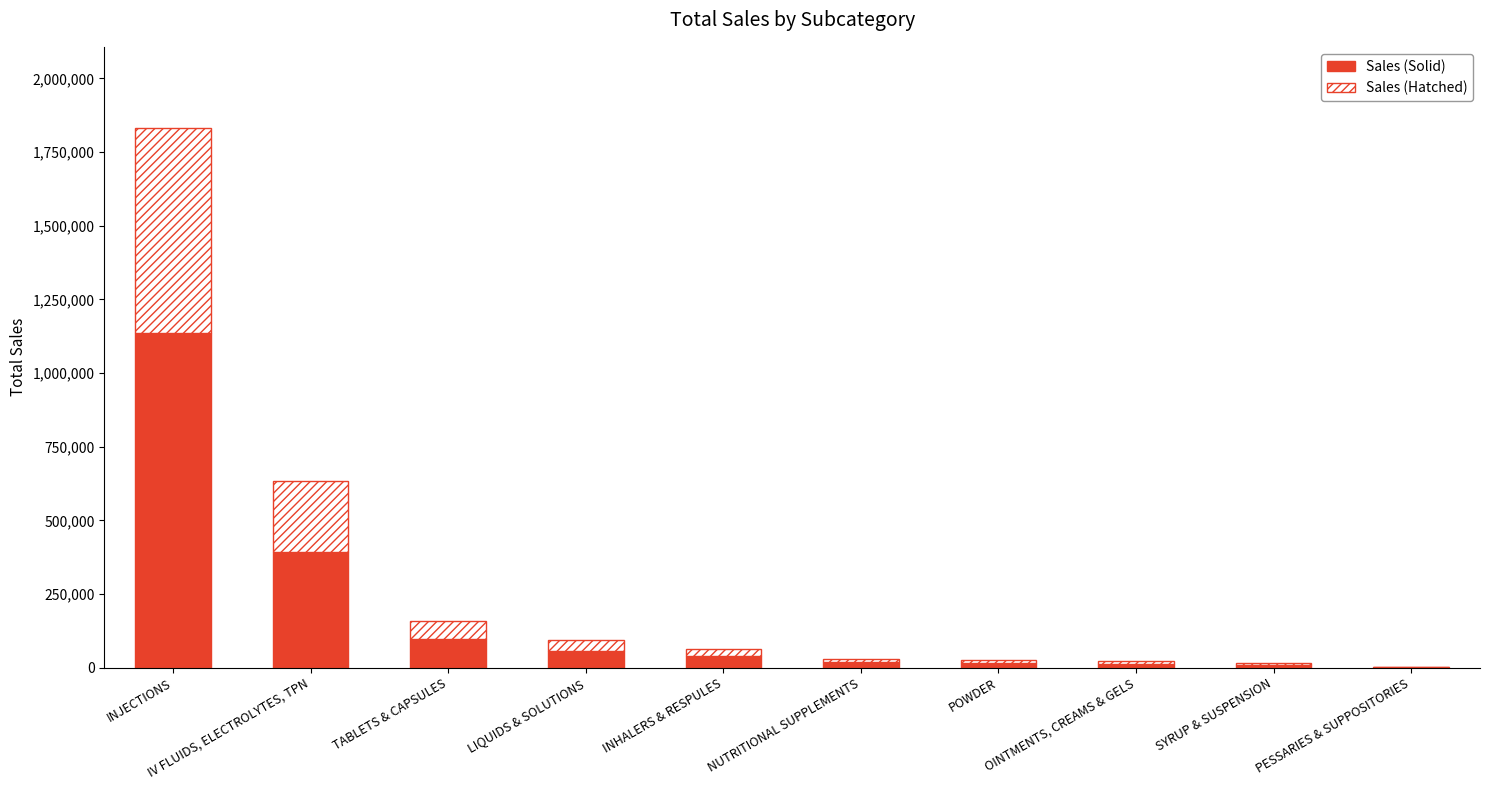

At which category is the sum across all series the highest?

INJECTIONS